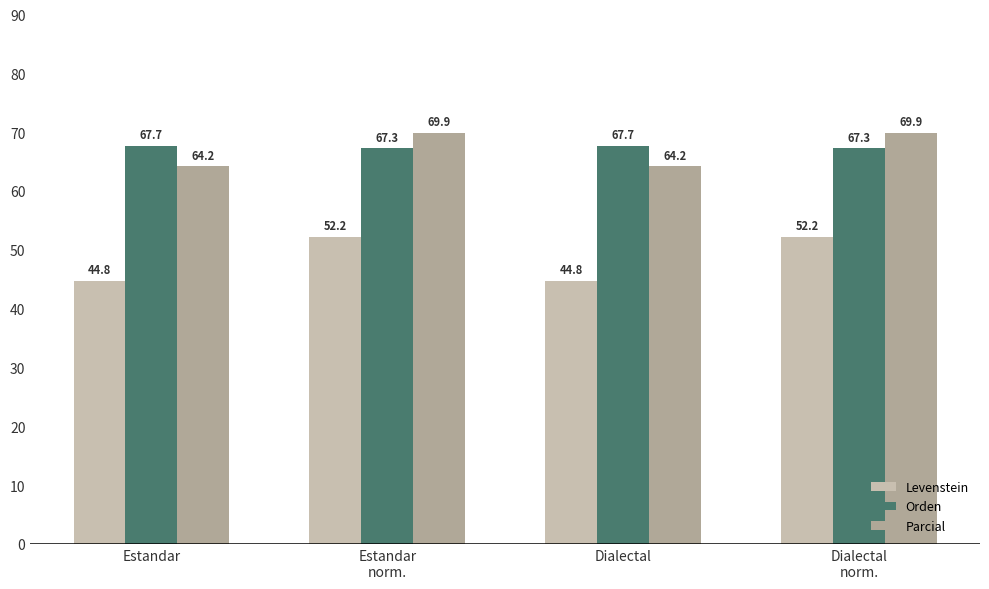

At Estandar, list the series in order from largest to smallest.

Orden, Parcial, Levenstein